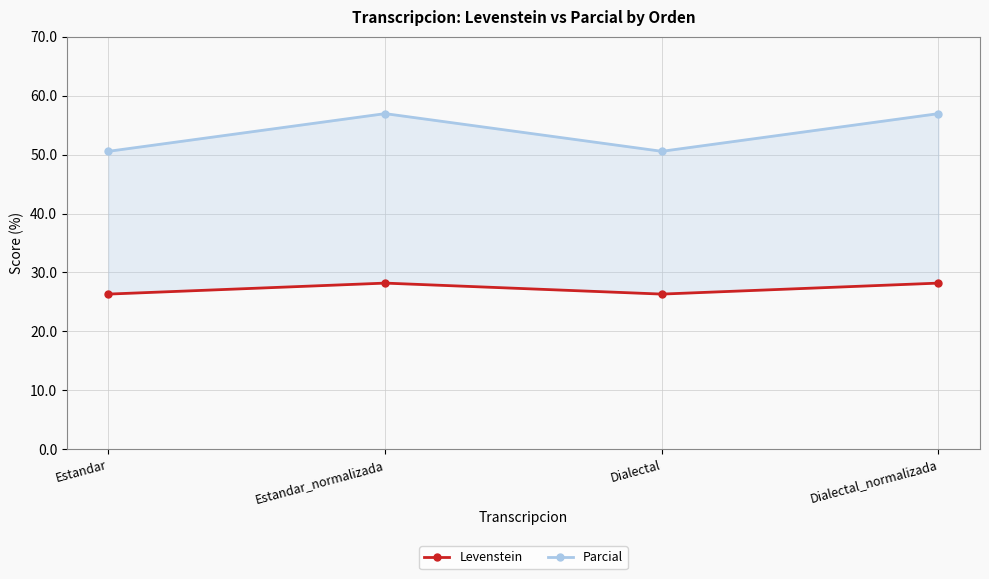

Reading left to right, what are all the values shown in this chart?

Levenstein: 26.3	28.2	26.3	28.2
Parcial: 50.6	57.0	50.6	57.0